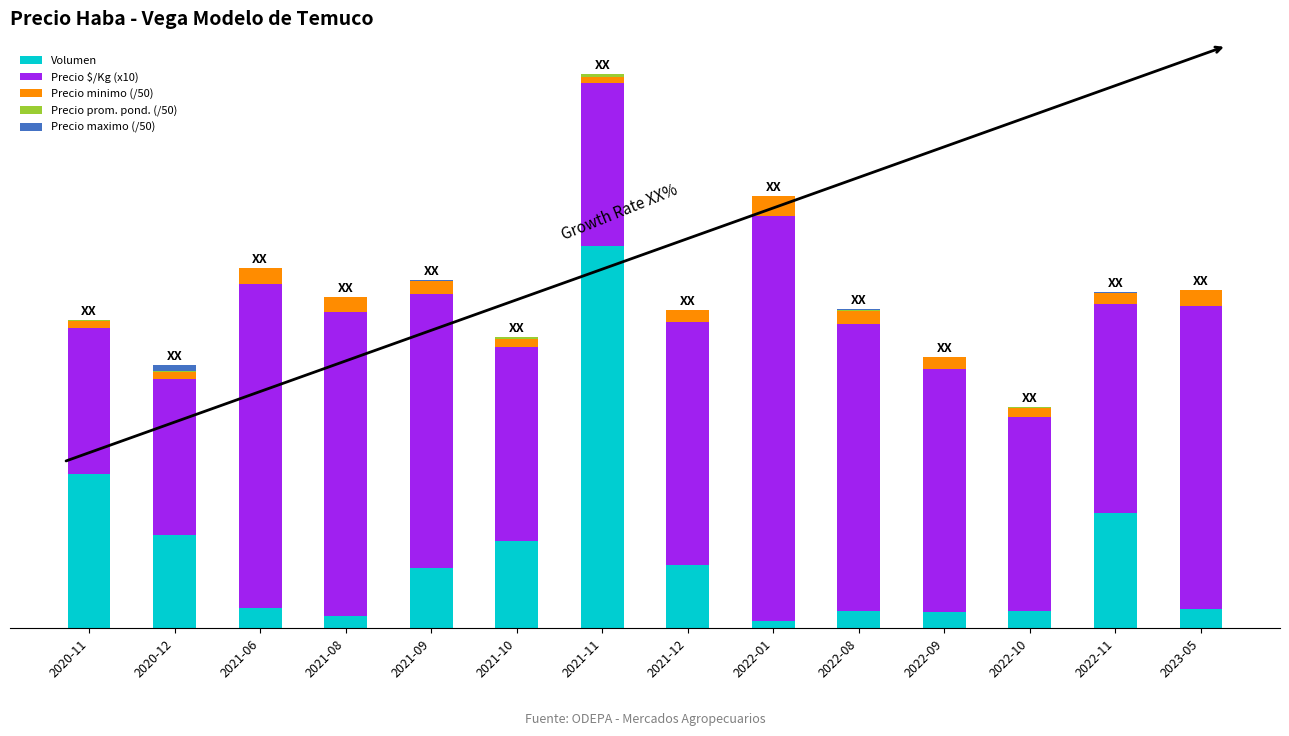

At 2020-11, list the series in order from largest to smallest.

Volumen, Precio $/Kg (x10), Precio minimo (/50), Precio maximo (/50), Precio prom. pond. (/50)